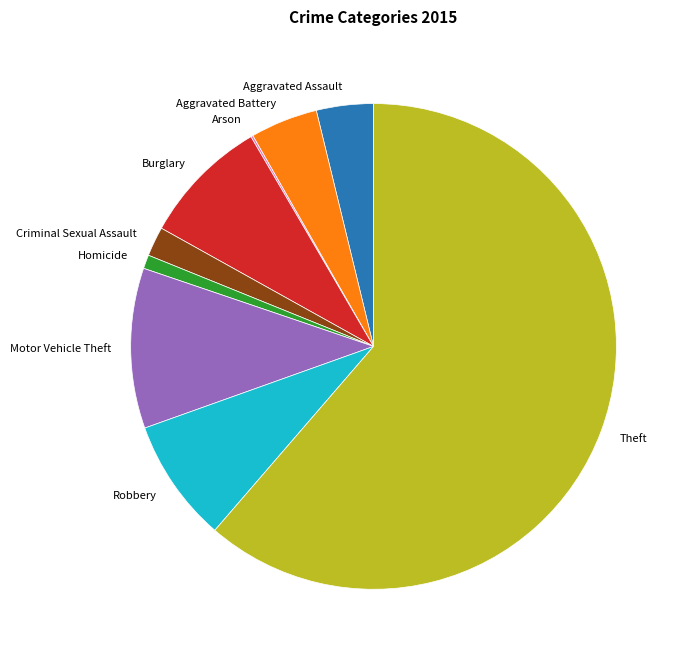

Is there any slice that represents more than half of the pie?

Yes